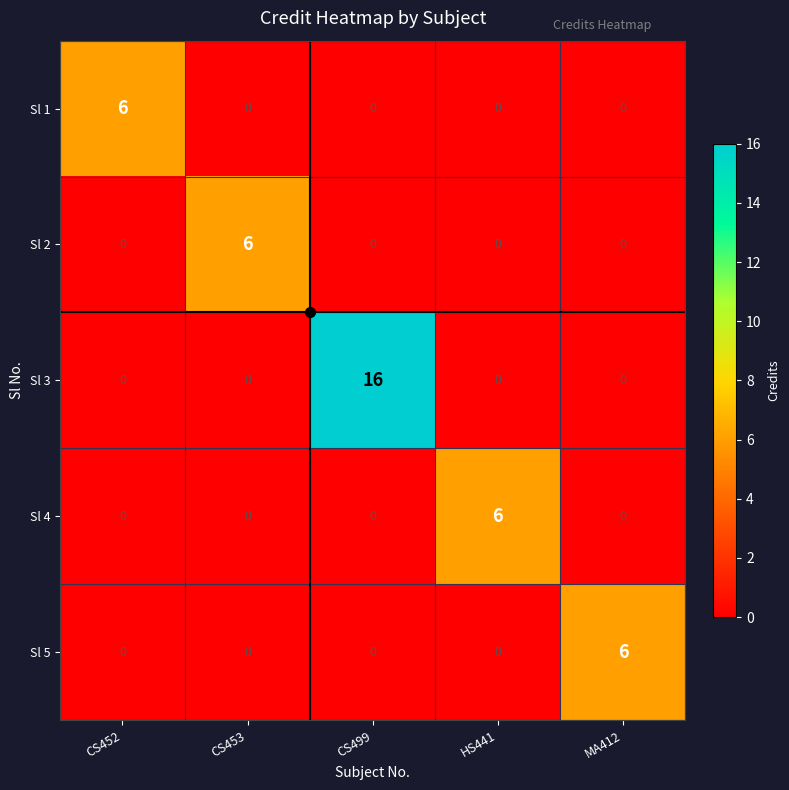

Count the number of data series in this chart.

5